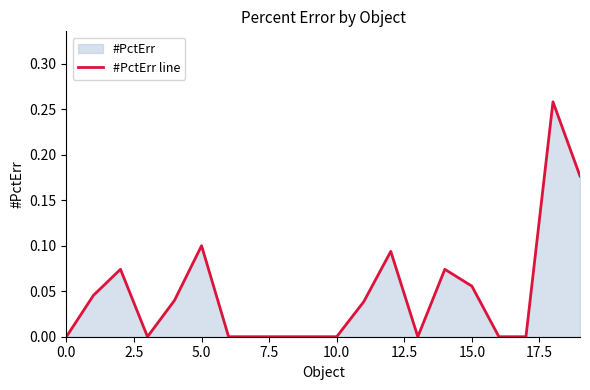

What is the difference between the maximum and minimum values?

0.3